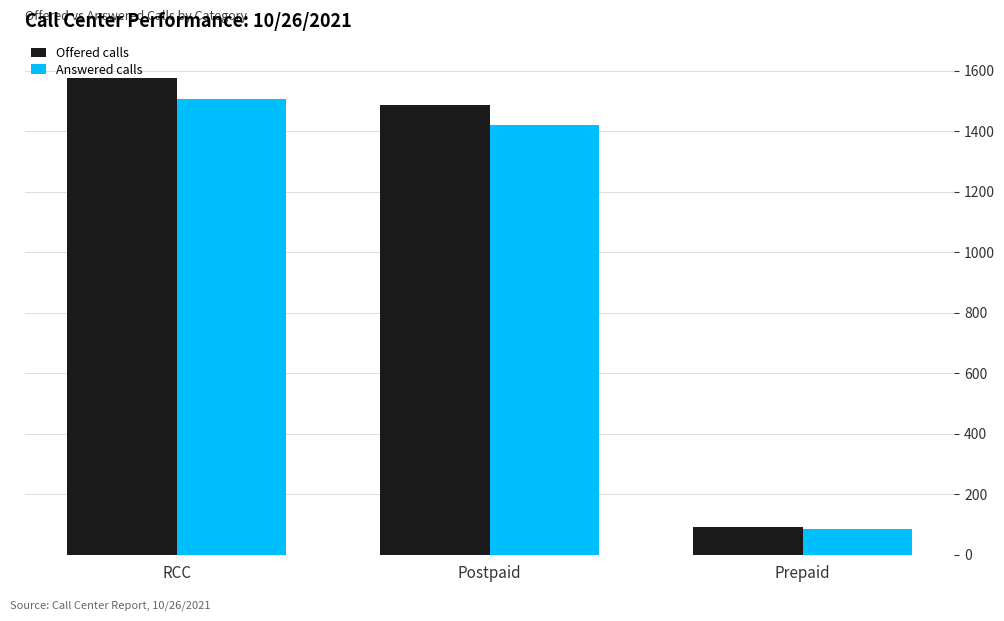

At which label does Answered calls first exceed 1421?

RCC